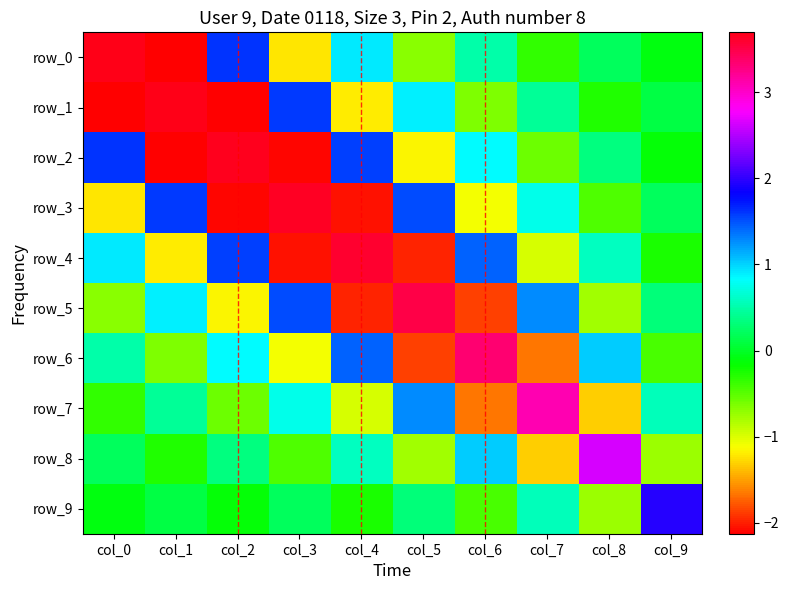

Which series has the widest spread of values?

row_0